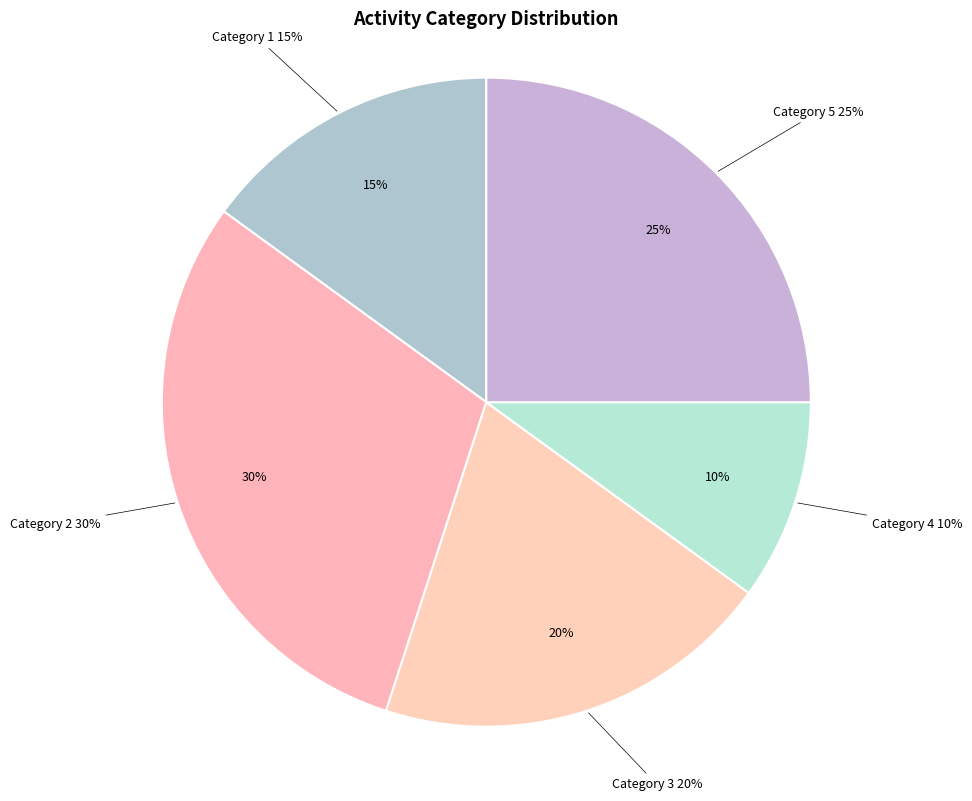

To the nearest percent, what is the difference between the largest and smallest slice percentages?

20%